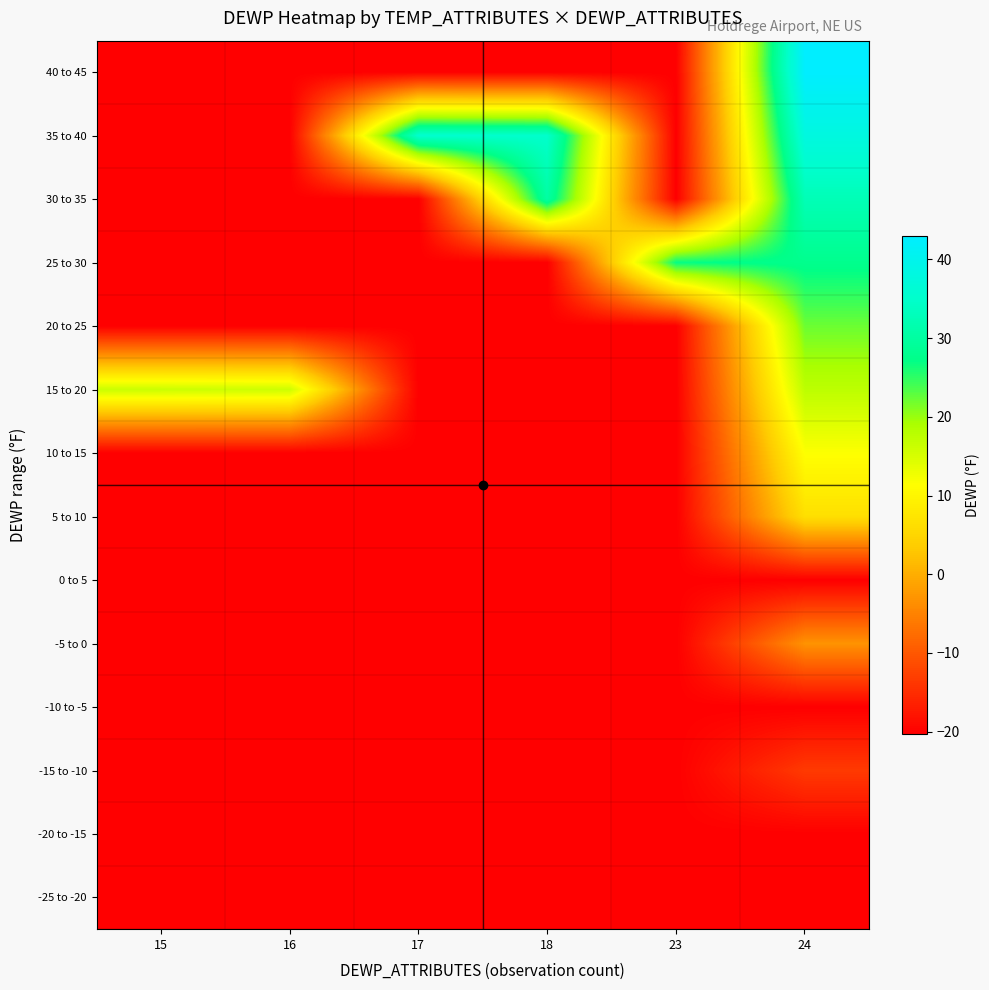

At which category is the sum across all series the highest?

24